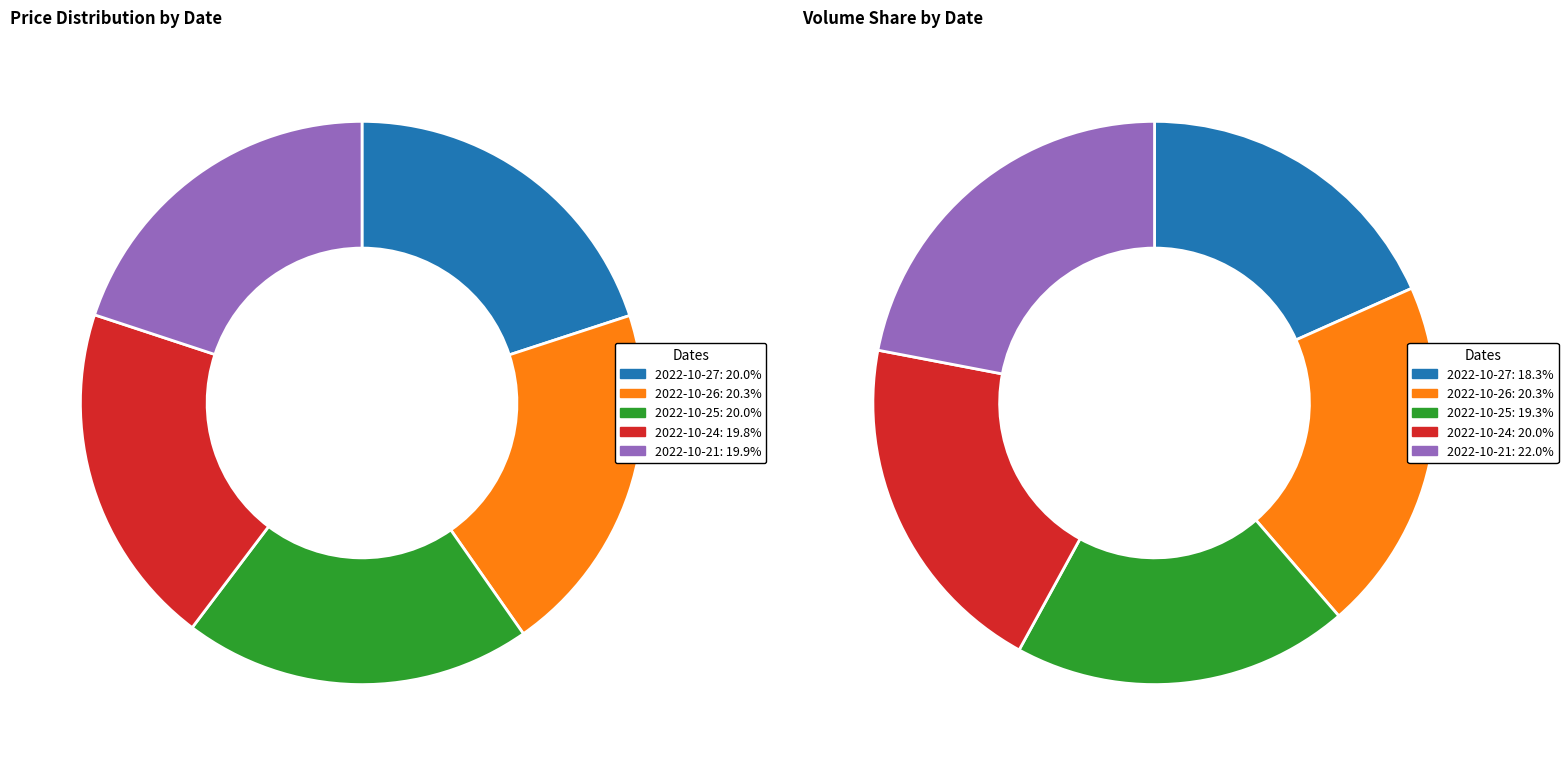

Count the number of slices in the pie.

5